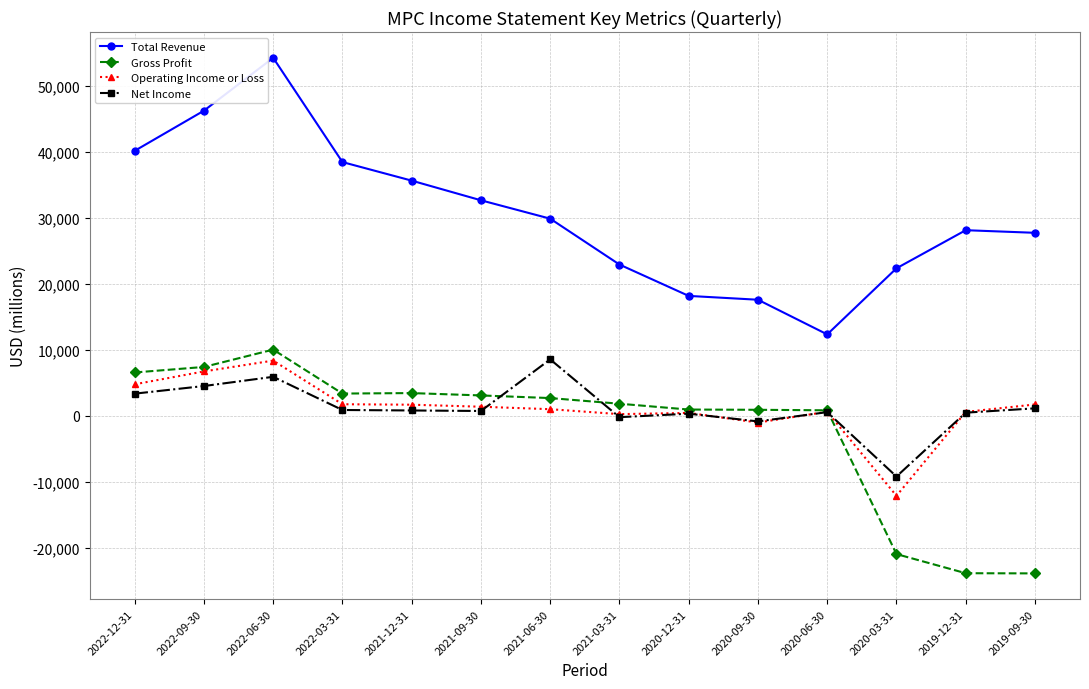

True or false: Total Revenue and Gross Profit intersect in this chart.

False